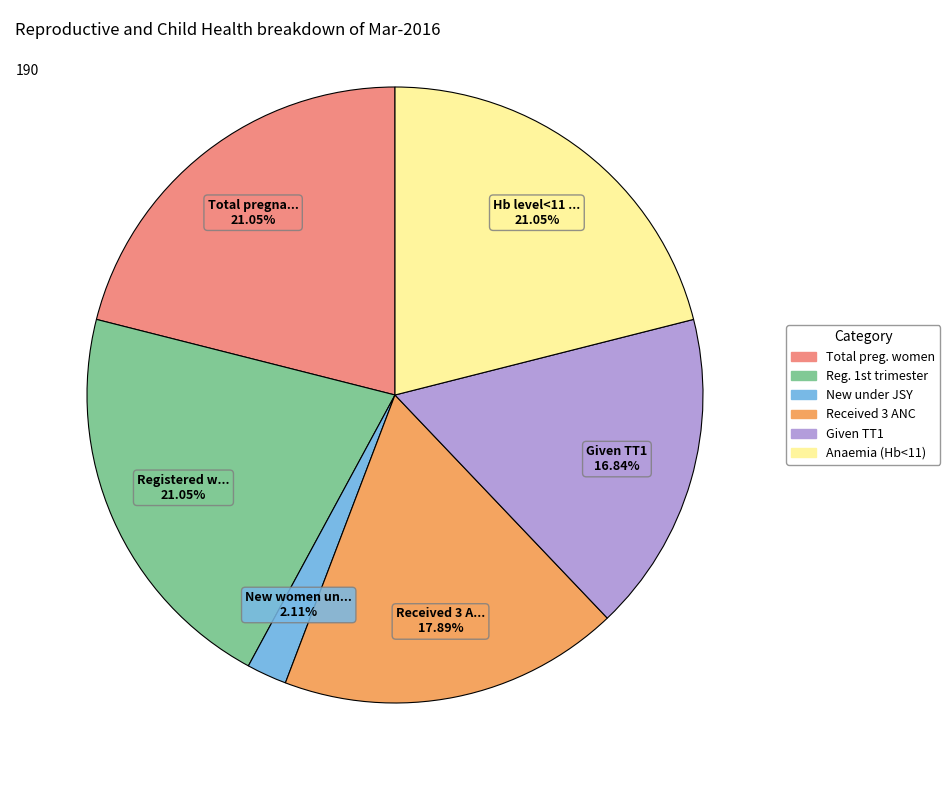

Does any single category account for the majority?

No